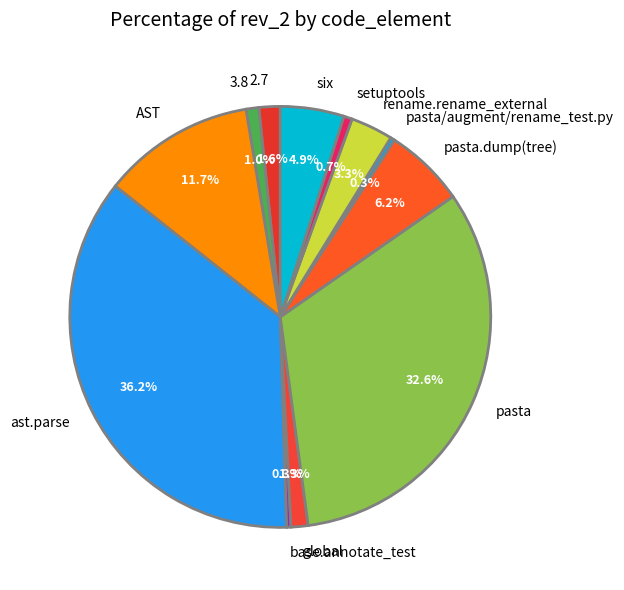

How many segments does this pie chart have?

12